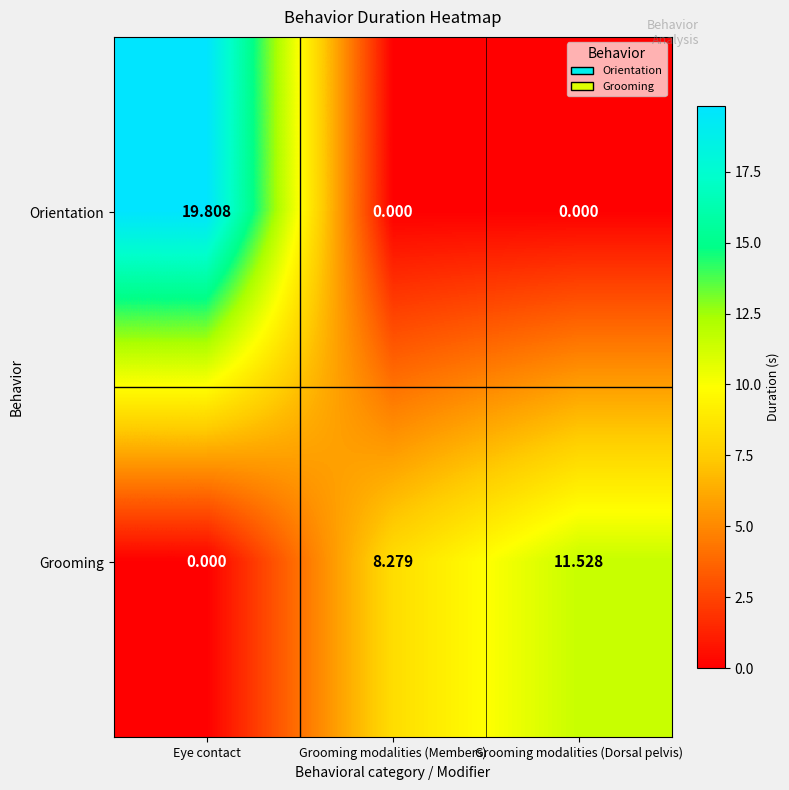

Is the value of Orientation at Grooming modalities (Dorsal pelvis) greater than the value of Grooming at Grooming modalities (Members)?

No